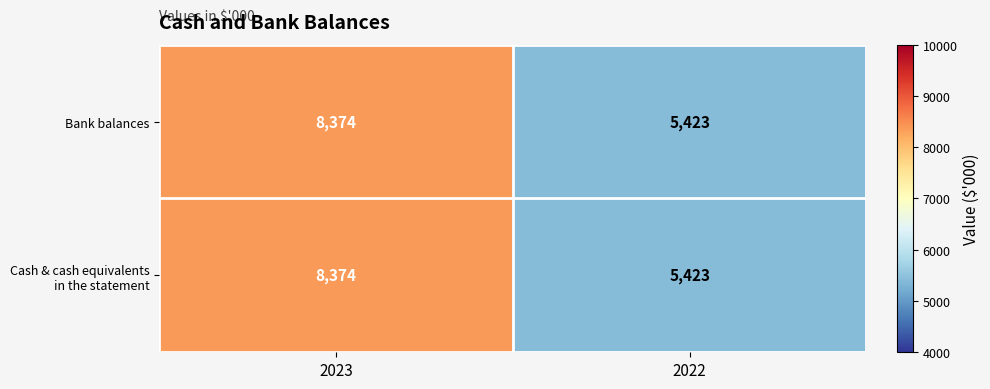

What is the smallest value displayed?

5423